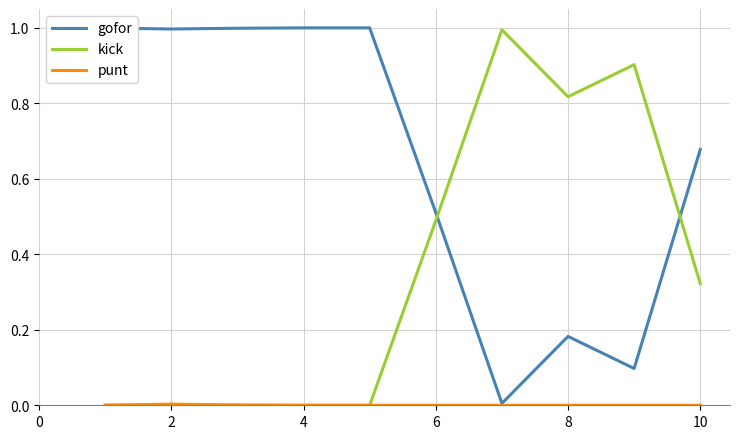

Which series ends up on top after the final intersection of gofor and kick?

gofor